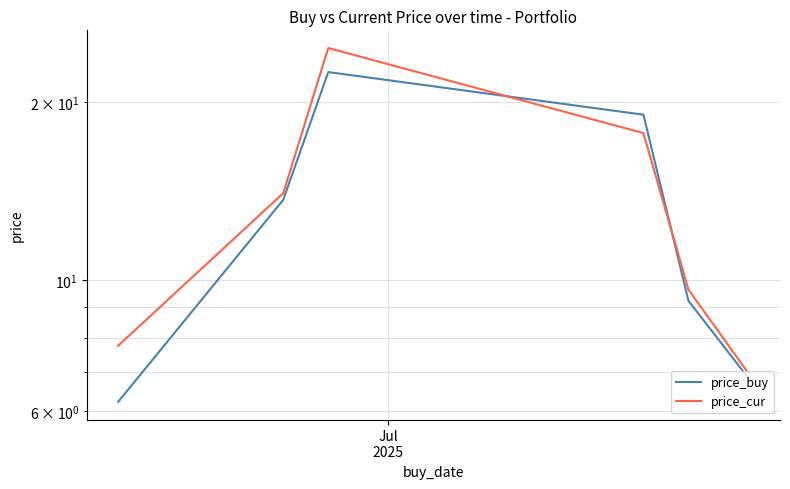

The price_buy series shows 29.8 at 3. True or false?

False